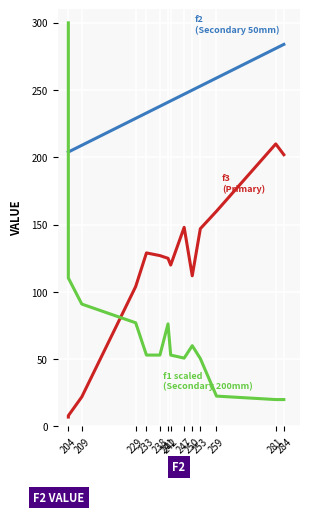

How many values in the f3 series exceed 127?

6